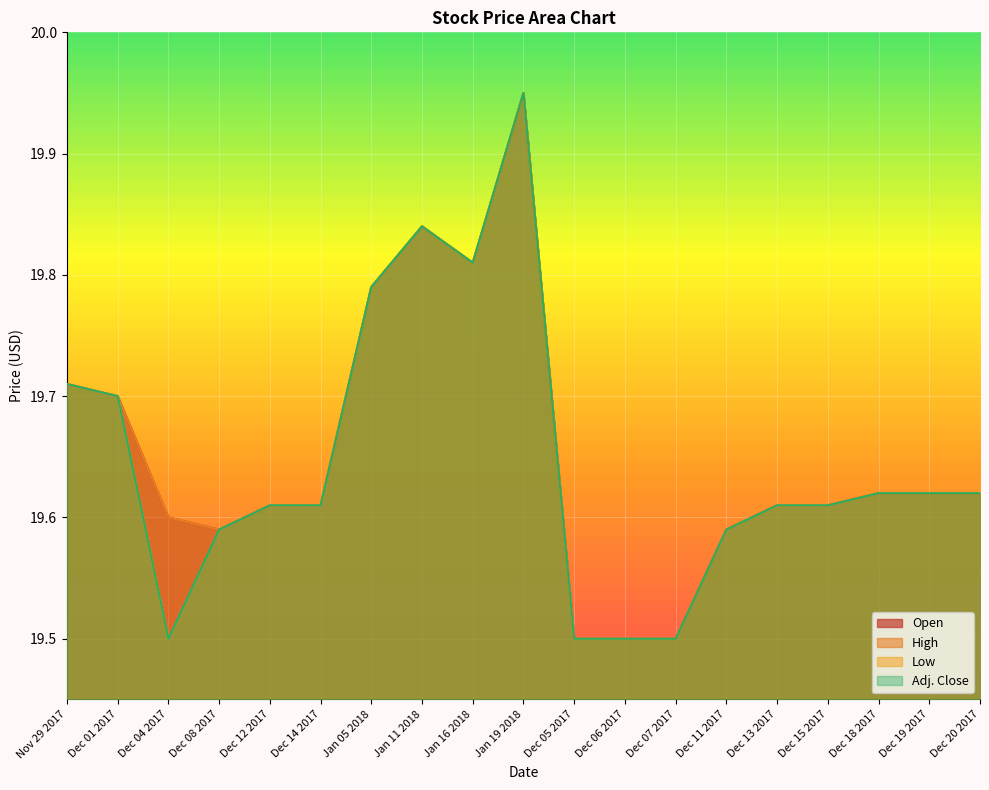

True or false: Low has a value of 19.6 at Dec 20 2017.

True